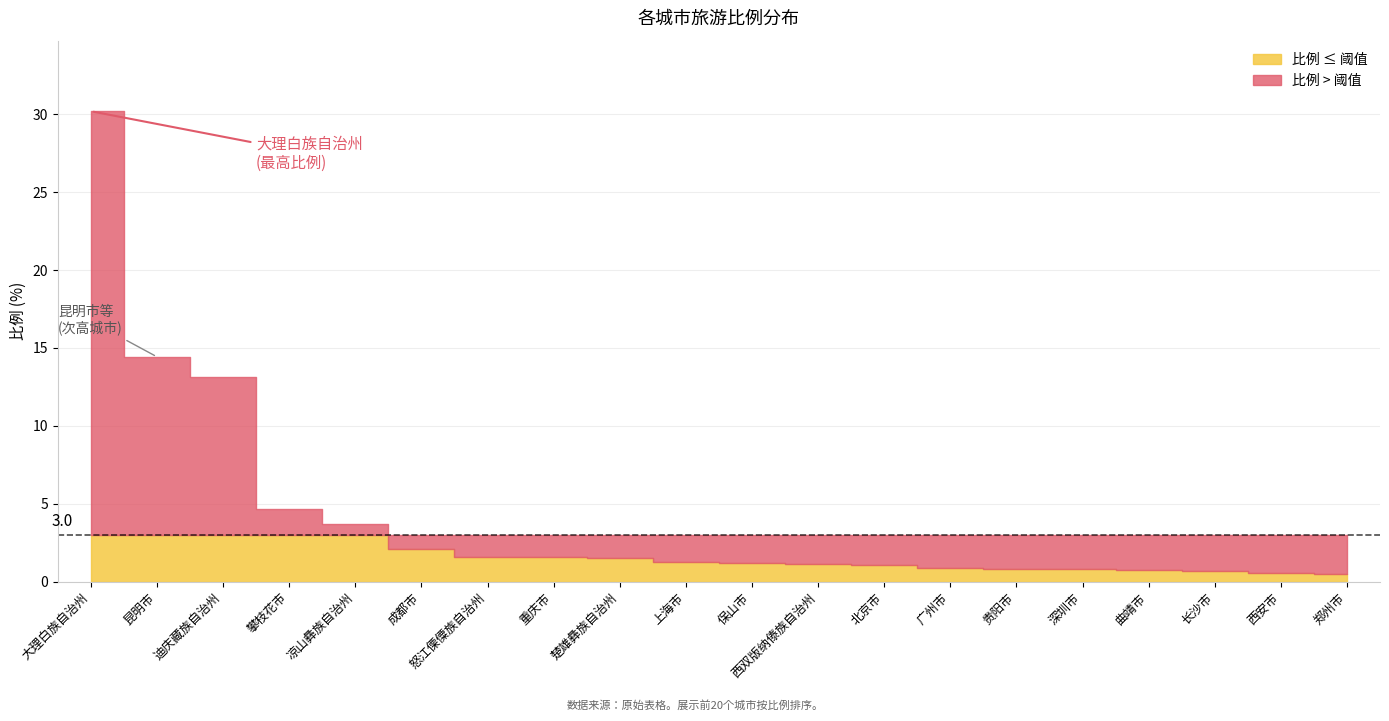

What is the maximum value shown in the chart?

30.2